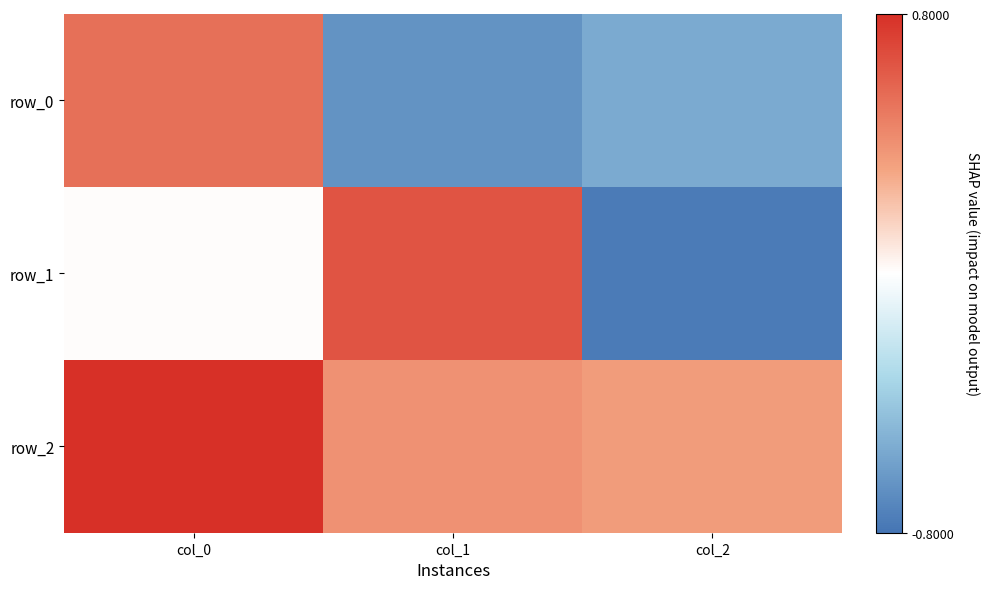

Is the value of row_0 at col_1 greater than the value of row_2 at col_0?

No